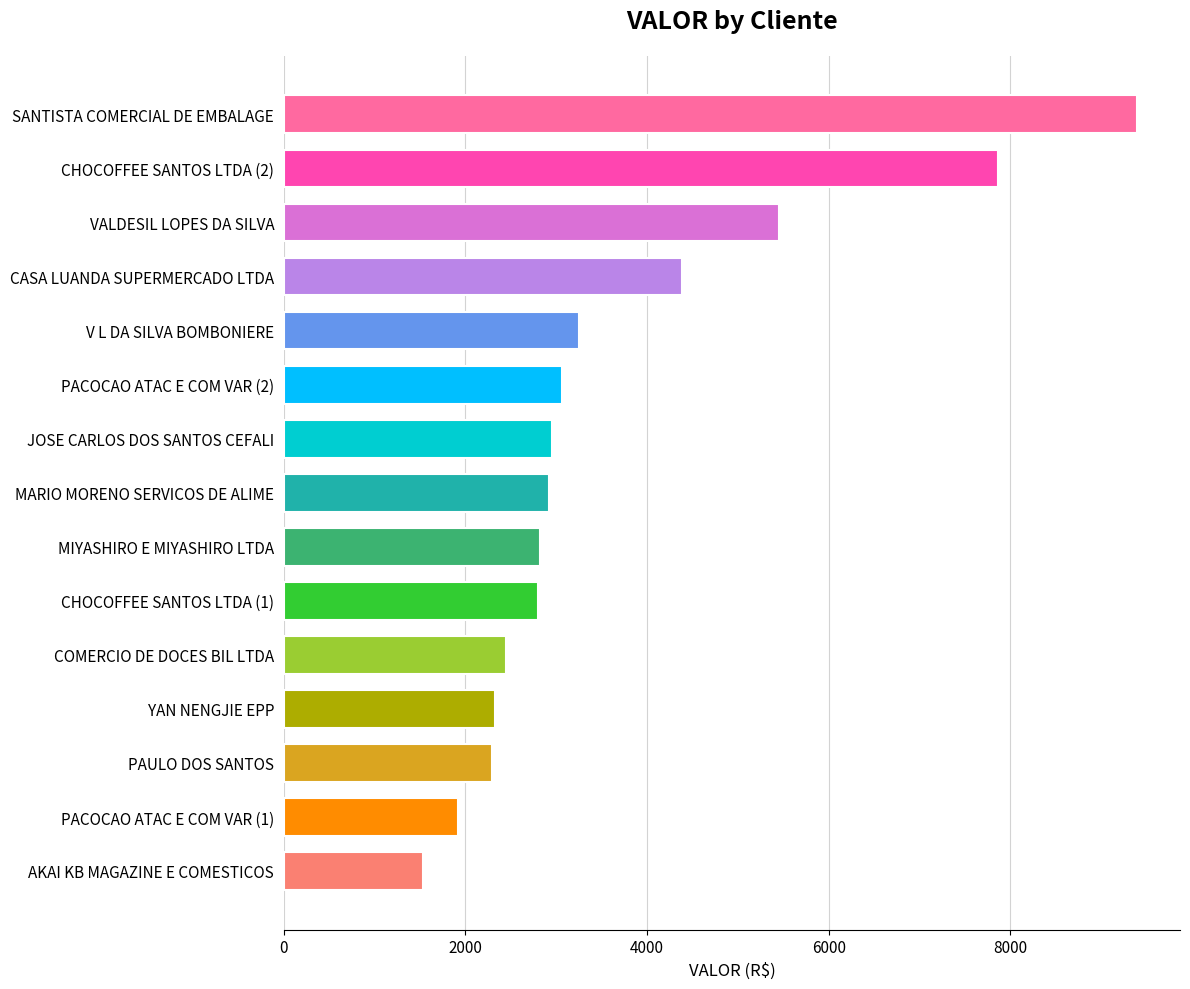

What is the value of the 14th bar from the top?

1915.1